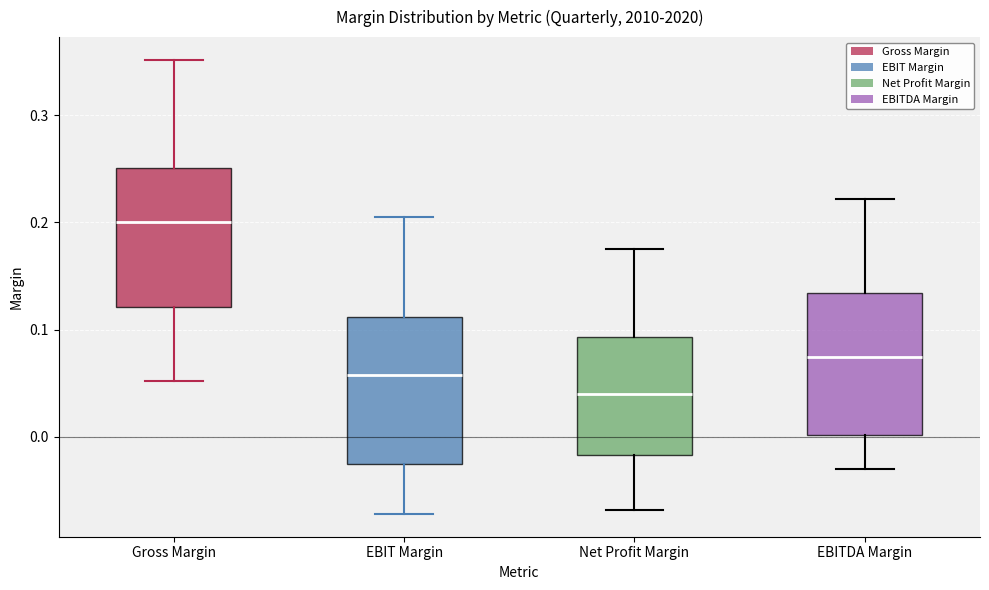

Which box's median line is the highest?

Gross Margin